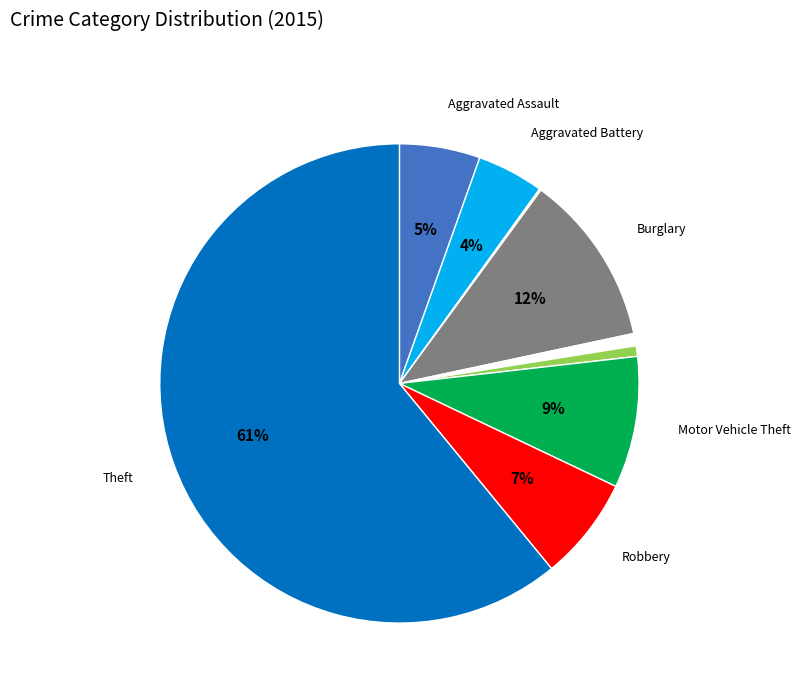

Is there a majority slice in this chart?

Yes